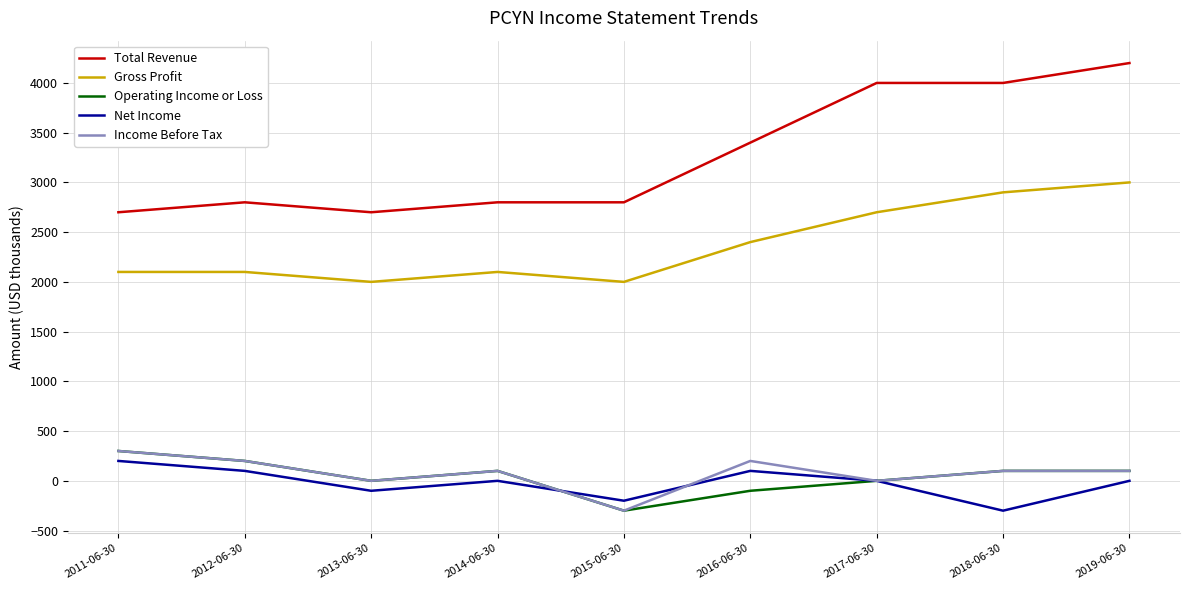

The value of Total Revenue at 2012-06-30 is 4442. True or false?

False